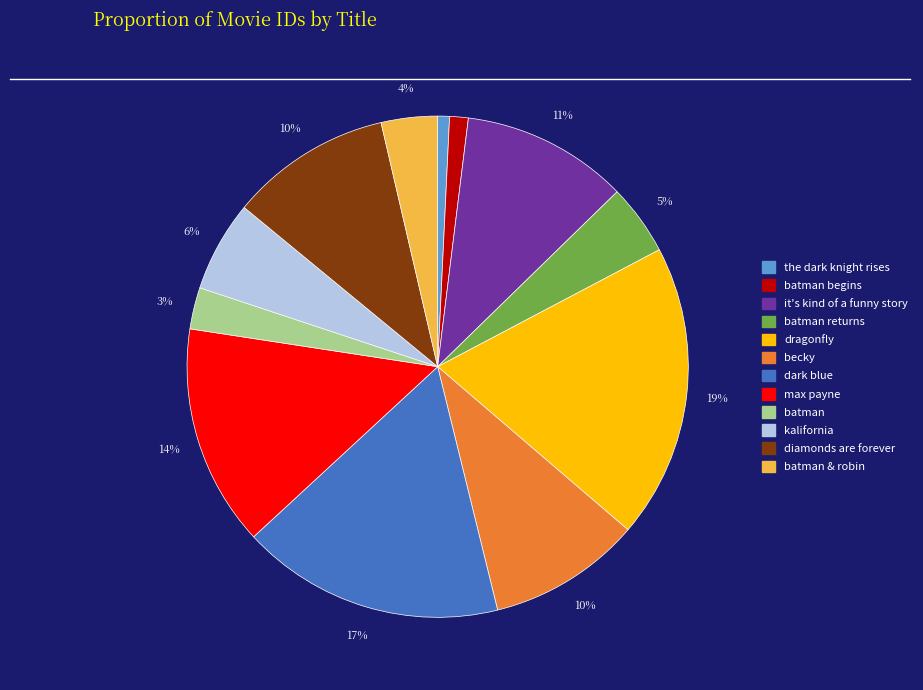

Does any single category account for the majority?

No